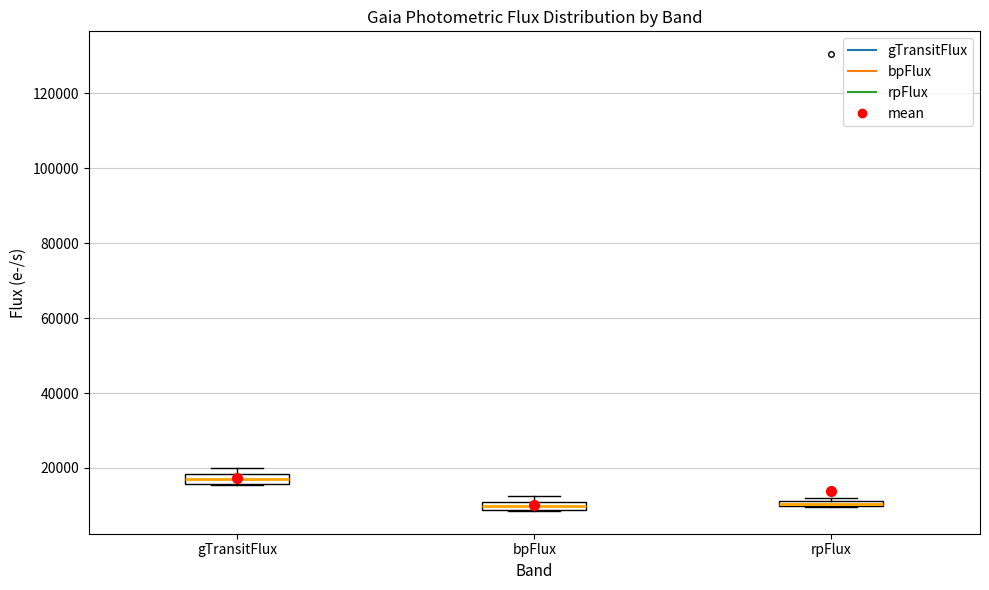

Which box has the highest median line?

gTransitFlux